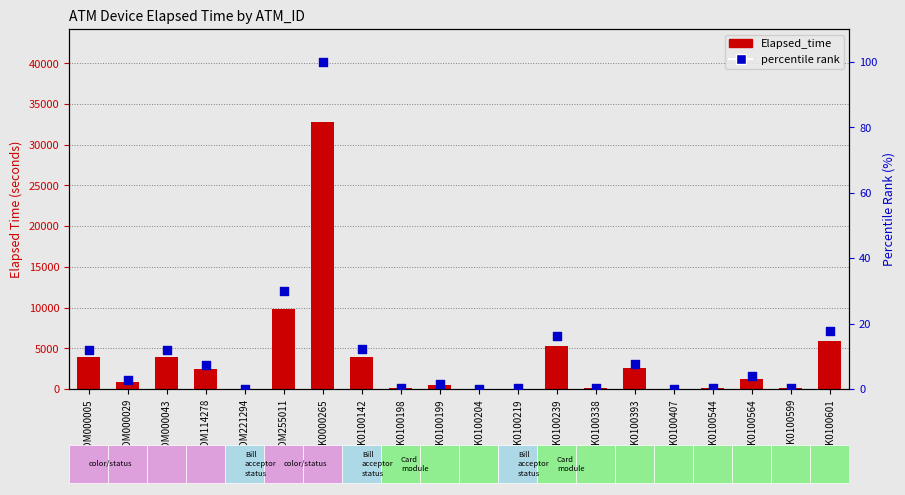

What are all the series names shown in the legend?

Elapsed_time, percentile rank